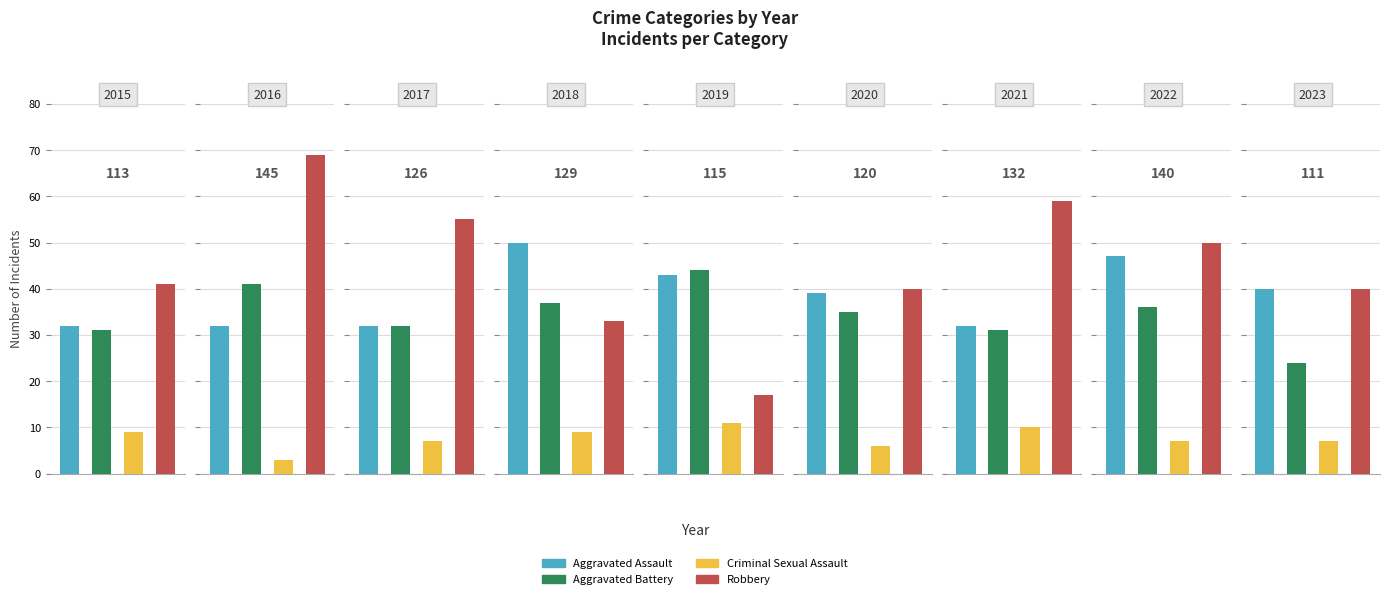

Which category has the lowest value across all series?

2016